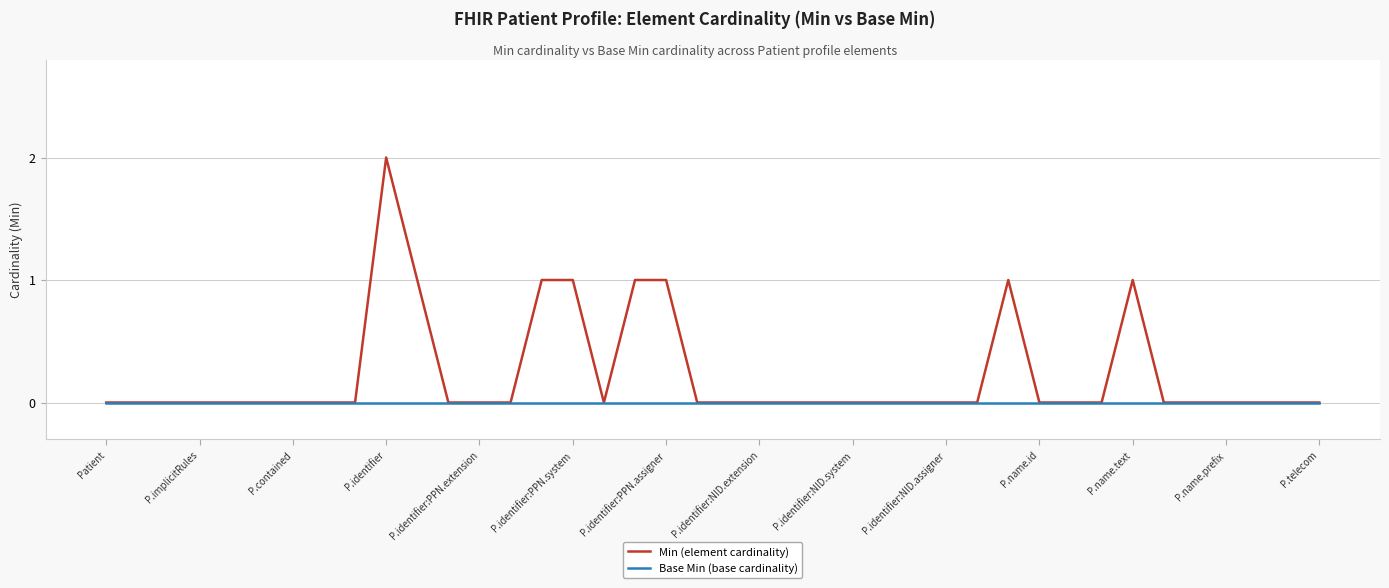

Reading right to left, transcribe all the data shown in this chart.

Min (element cardinality): 0	0	0	0	0	0	1	0	0	0	1	0	0	0	0	0	0	0	0	0	0	1	1	0	1	1	0	0	0	1	2	0	0	0	0	0	0	0	0	0
Base Min (base cardinality): 0	0	0	0	0	0	0	0	0	0	0	0	0	0	0	0	0	0	0	0	0	0	0	0	0	0	0	0	0	0	0	0	0	0	0	0	0	0	0	0